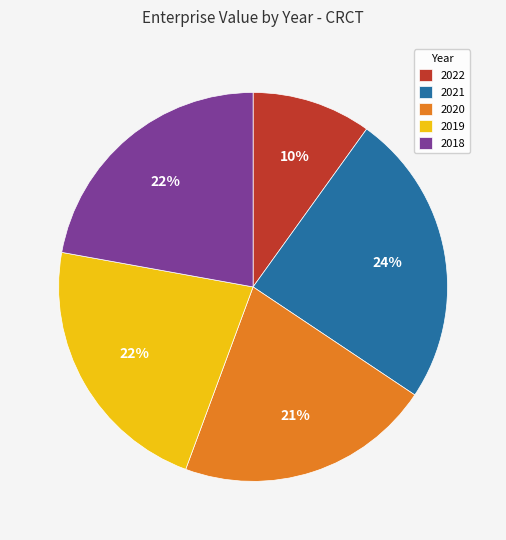

To the nearest percent, what percentage of the pie is 2022?

10%